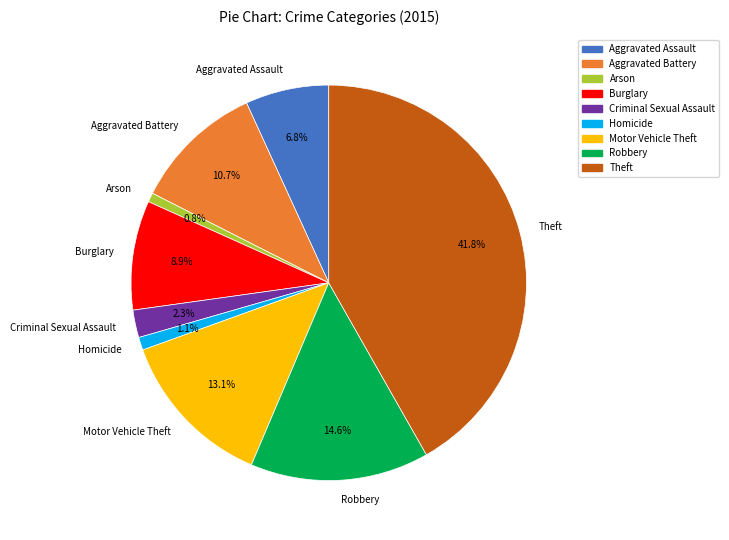

Which has a higher value, Aggravated Battery or Criminal Sexual Assault?

Aggravated Battery